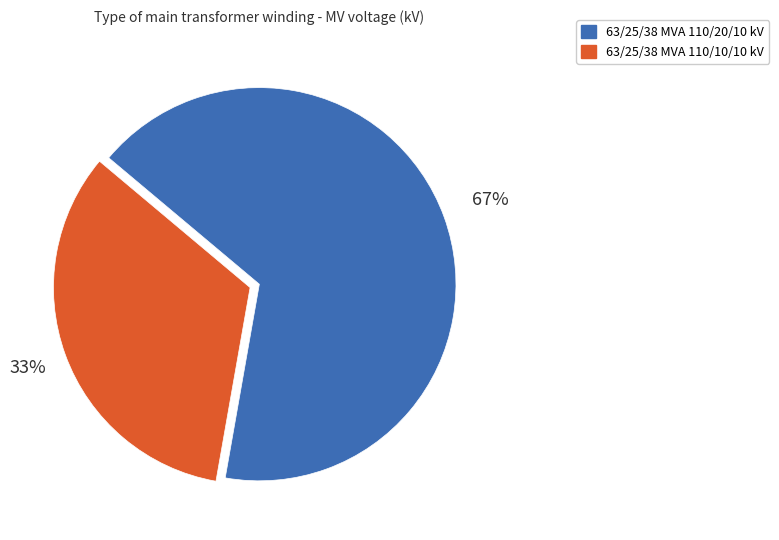

Which category accounts for the majority?

63/25/38 MVA 110/20/10 kV